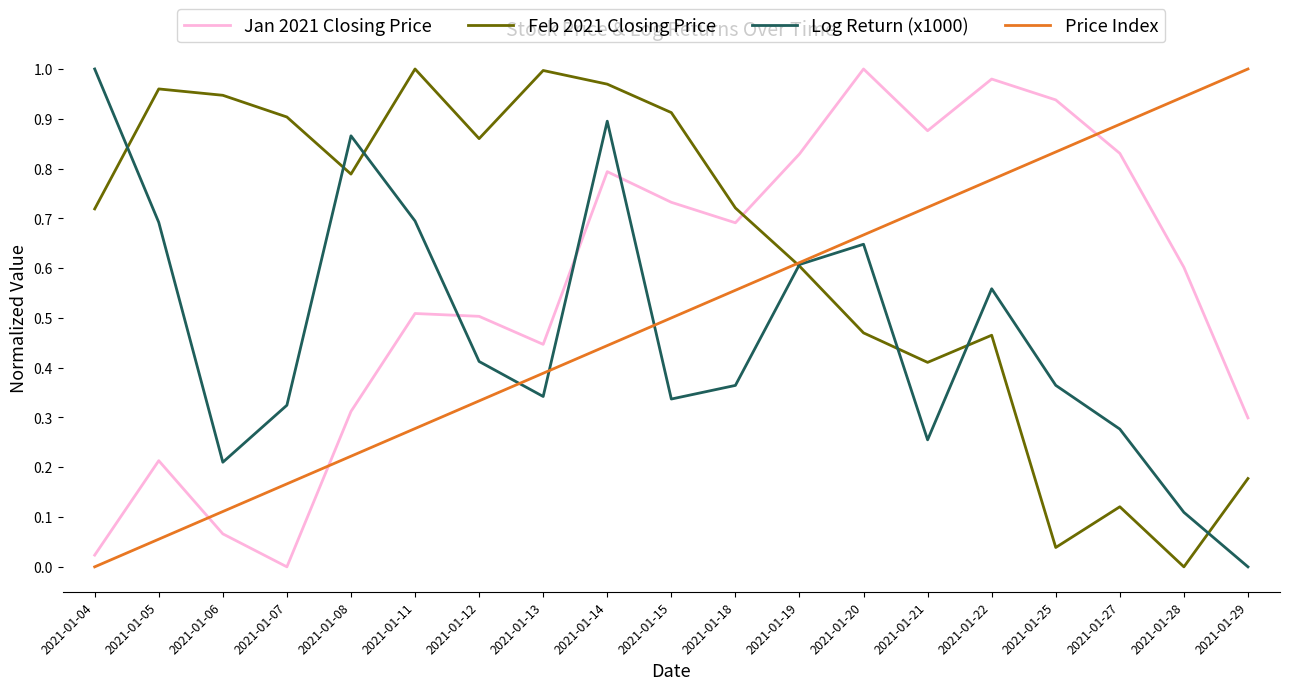

Which series changed the most between 2021-01-05 and 2021-01-22?

Jan 2021 Closing Price